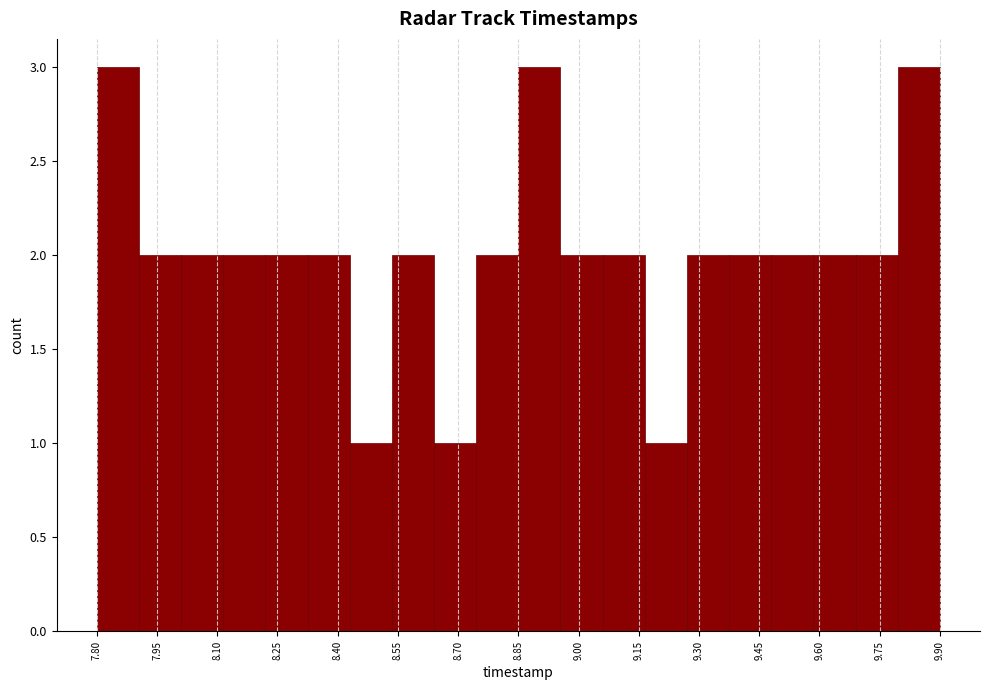

How tall is the bar that spans 8.115 to 8.220 on the x-axis? Neither the bar edges nor the heights are printed on the chart, so give them approximately, as read against the axes.

2